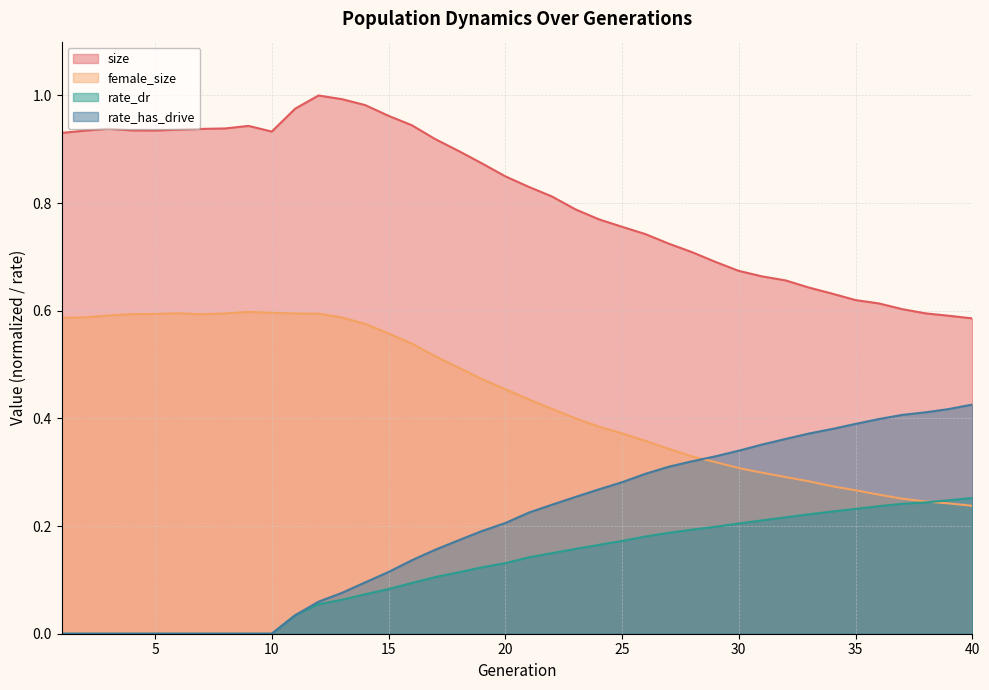

True or false: female_size has a value of 0.3 at 30.

True